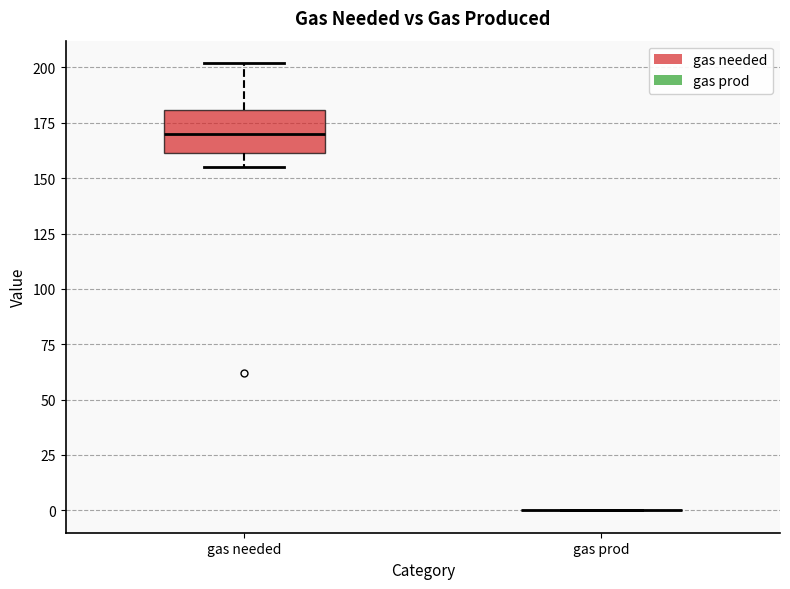

Reading left to right, read every box against the y-axis: the position of its median line, the range the box covers, and the ends of its whiskers. The values are not printed on the chart, so give them approximately, as read against the axis.

gas needed: median 170, box 160 to 180, whiskers 155 to 200
gas prod: box collapsed to a line at 0, whiskers 0 to 0